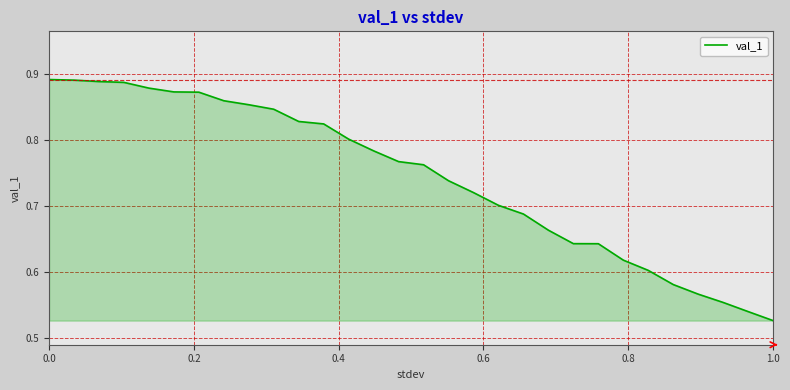

What is the difference between the maximum and minimum values?

0.4